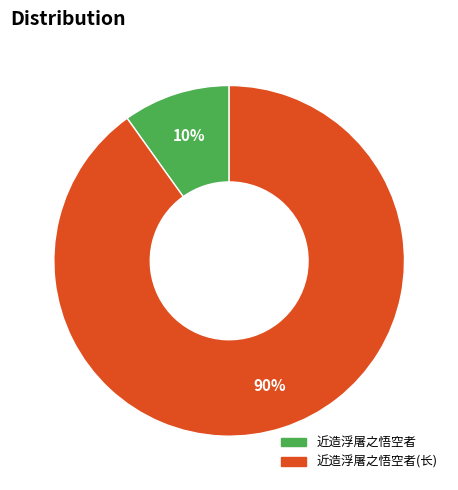

Do 近造浮屠之悟空者(长) and 近造浮屠之悟空者 together represent more than half of the pie?

Yes